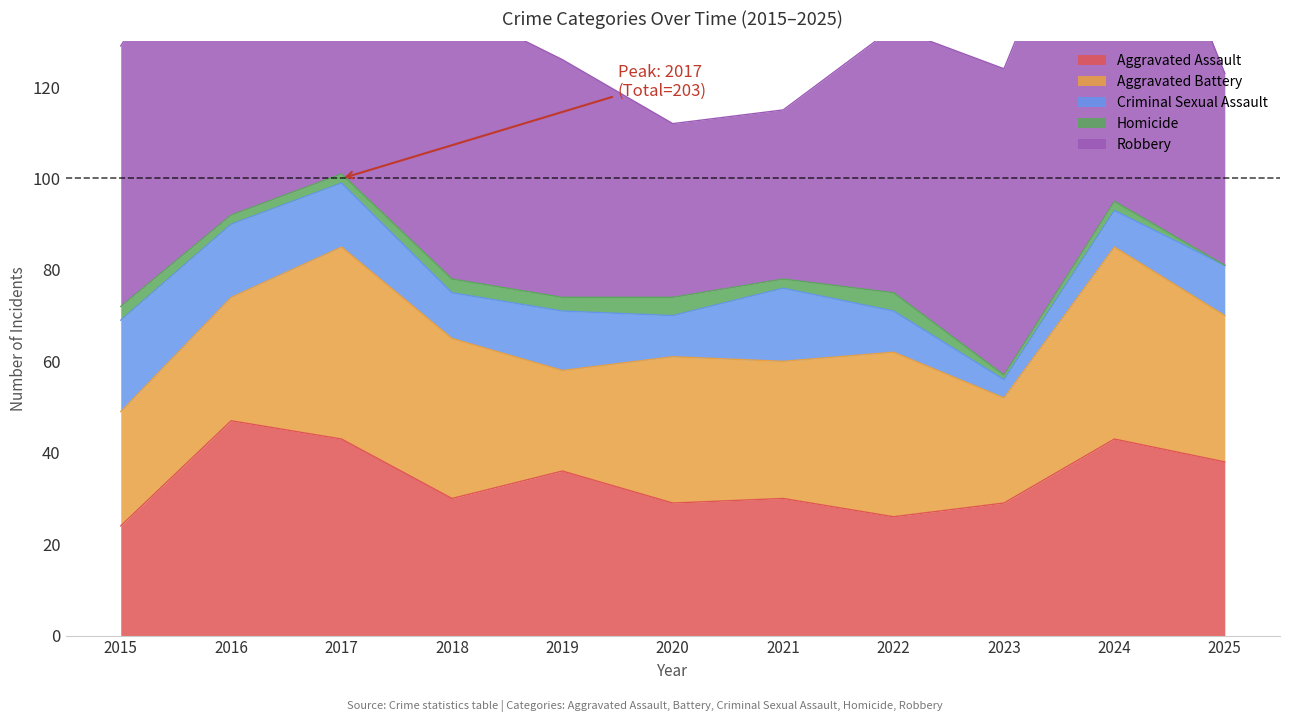

Which series has the largest range (max minus min)?

Robbery